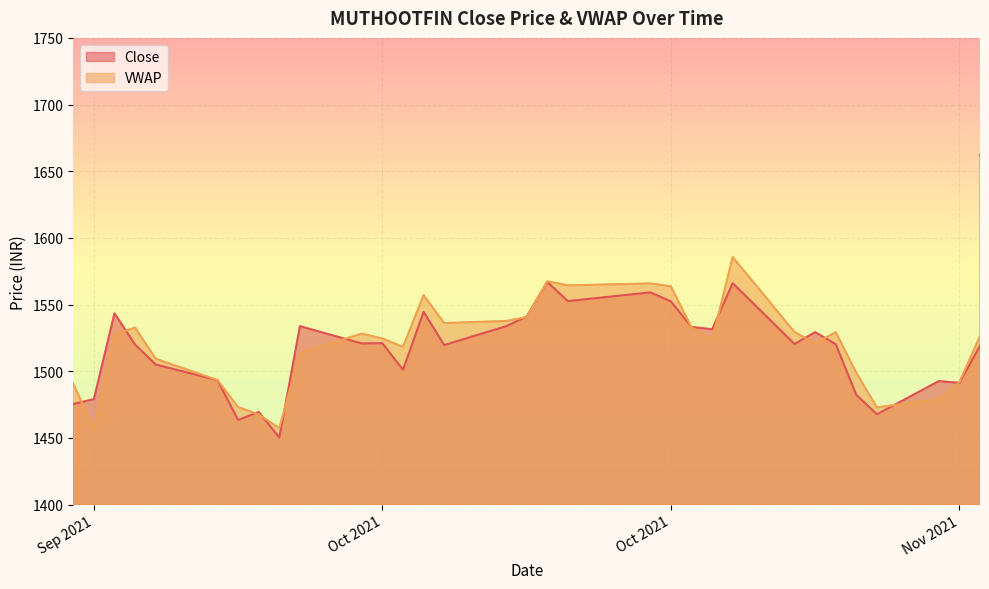

How many values in the VWAP series are below 1529?

20